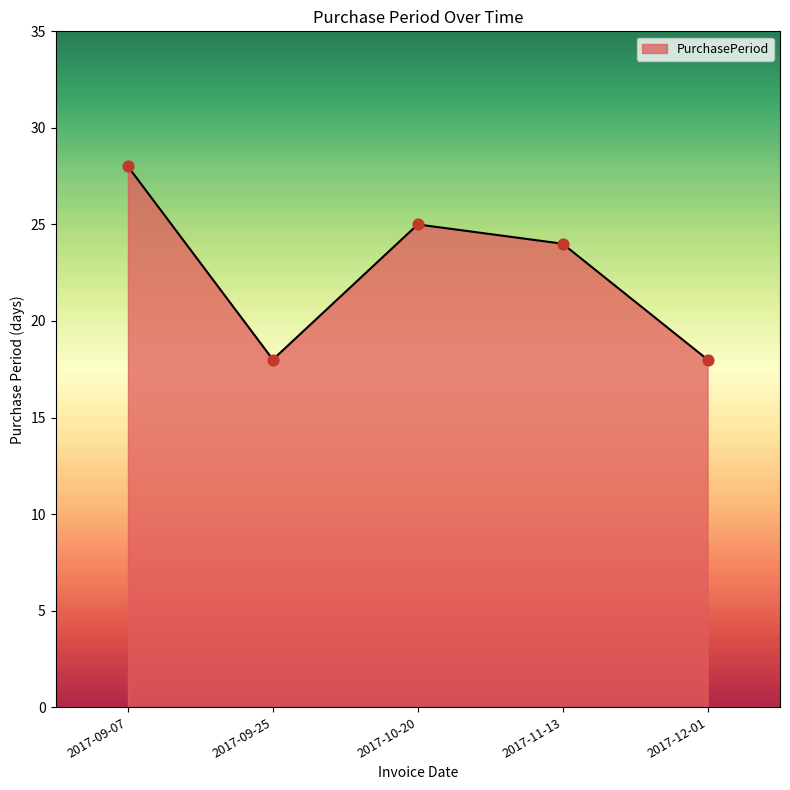

Which has a higher value, 2017-11-13 or 2017-12-01?

2017-11-13